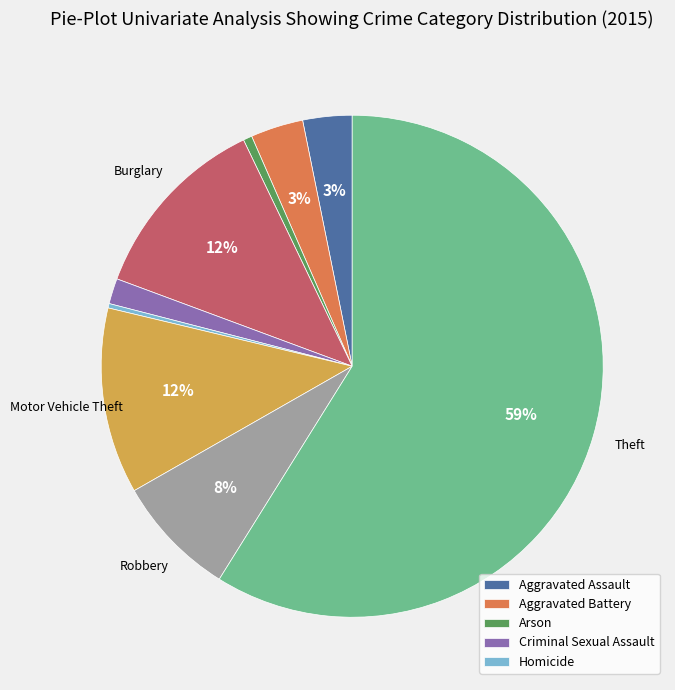

To the nearest percent, what is the average slice percentage?

11%